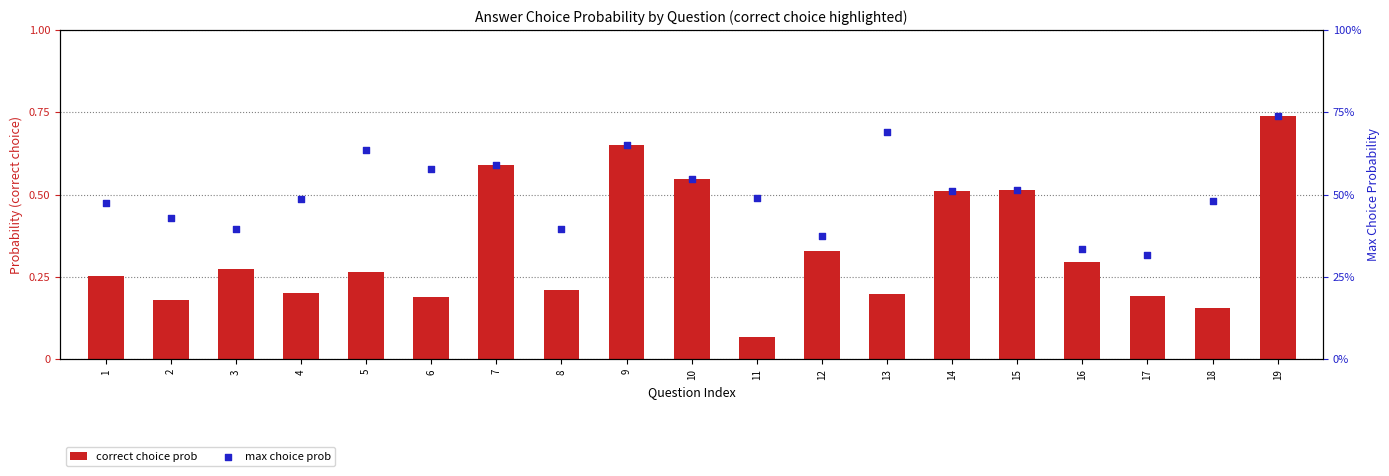

What are all the series names shown in the legend?

correct choice prob, max choice prob